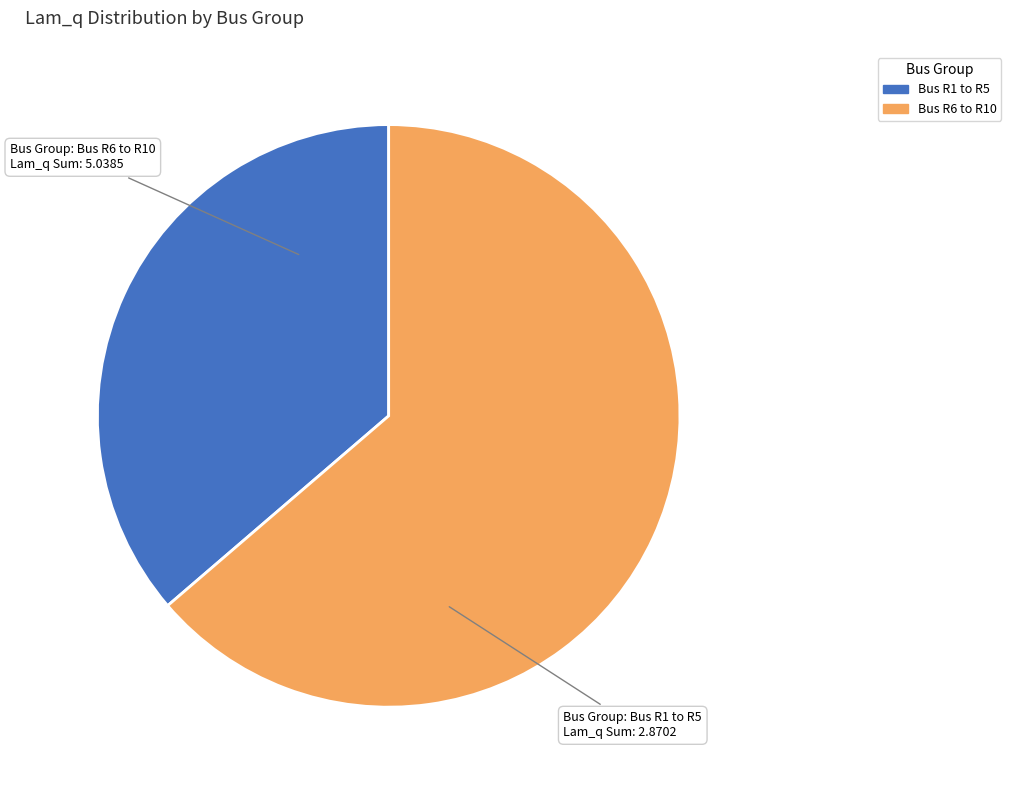

Approximately how many times larger is the value at Bus R6 to R10 compared to Bus R1 to R5?

1.8